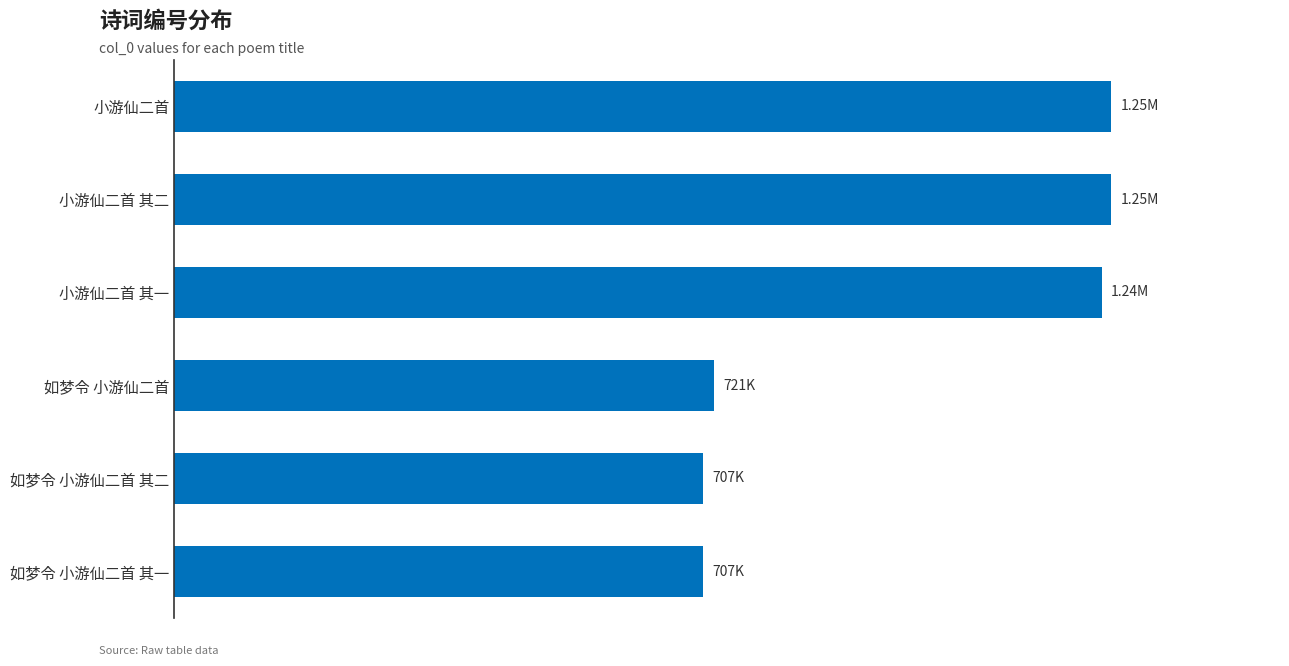

Are the bars horizontal?

Yes